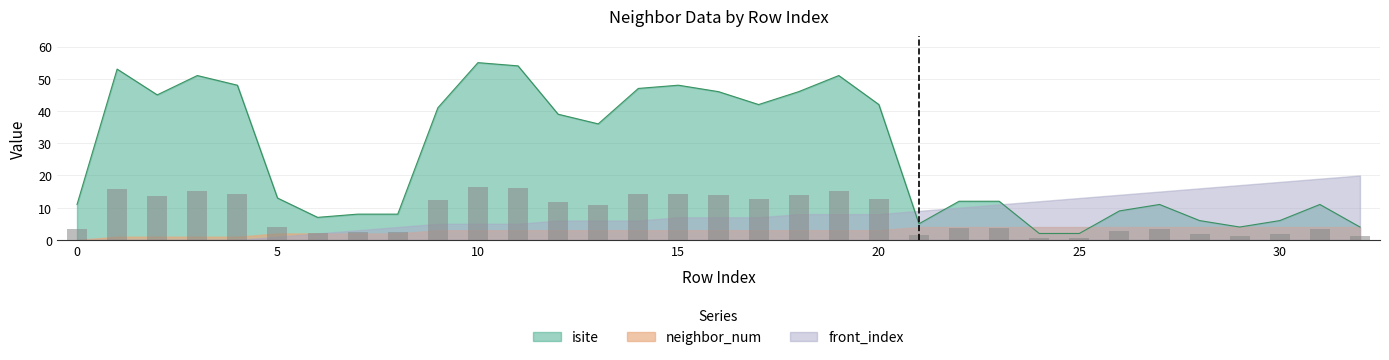

Reading left to right, list all the values displayed in this chart.

isite: 11	53	45	51	48	13	7	8	8	41	55	54	39	36	47	48	46	42	46	51	42	5	12	12	2	2	9	11	6	4	6	11	4
neighbor_num: 0	1	1	1	1	2	2	2	2	3	3	3	3	3	3	3	3	3	3	3	3	4	4	4	4	4	4	4	4	4	4	4	4
front_index: 0	0	0	0	0	1	2	3	4	5	5	5	6	6	6	7	7	7	8	8	8	9	10	11	12	13	14	15	16	17	18	19	20